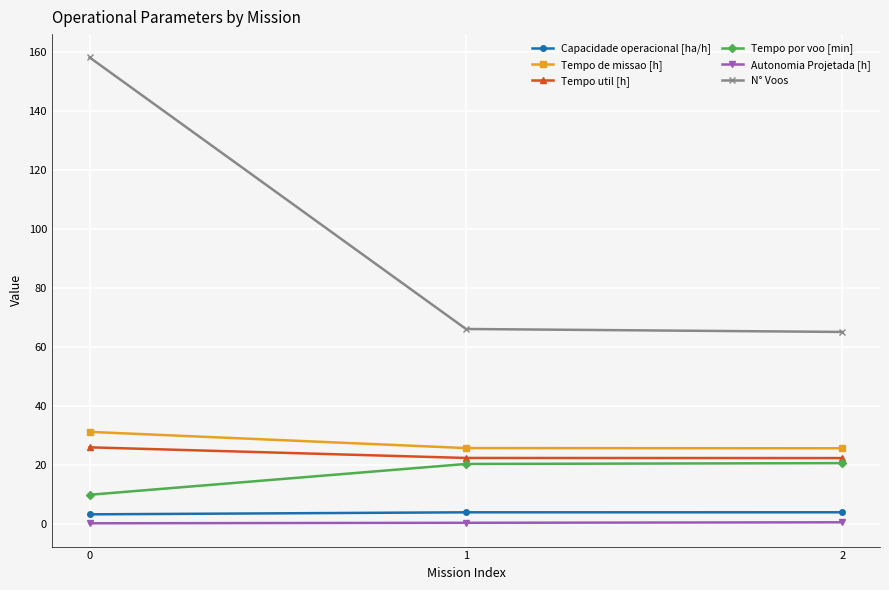

Is this an area chart (filled region under the line)?

No